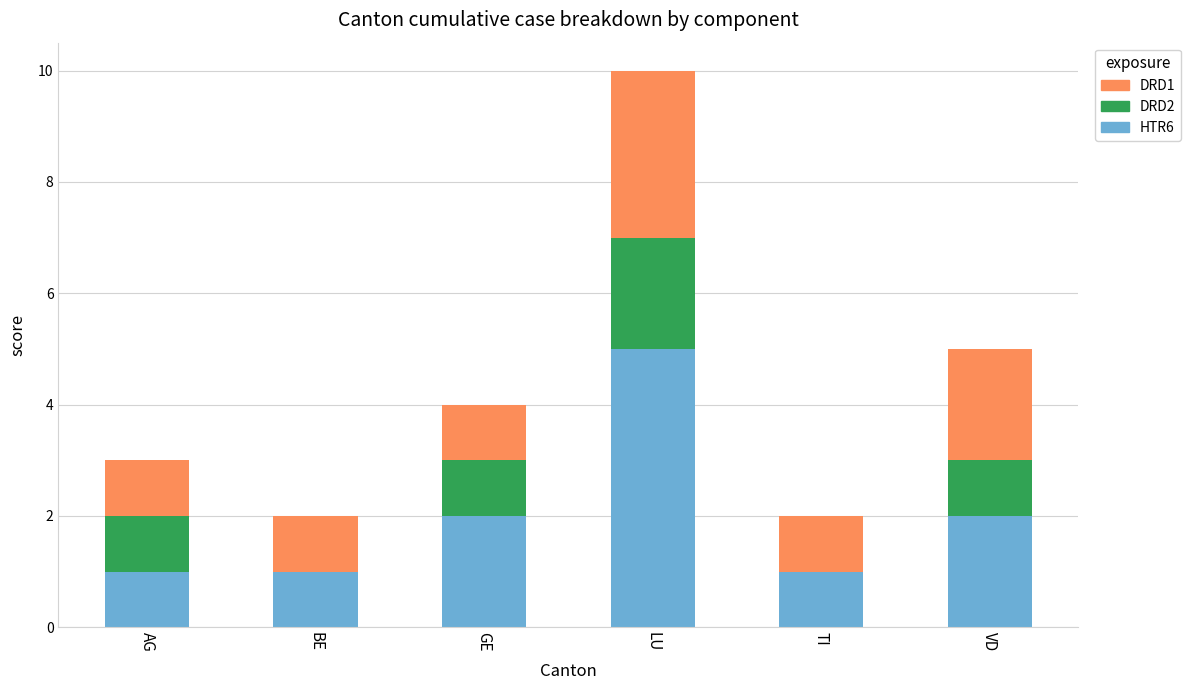

At which category is the sum across all series the highest?

LU